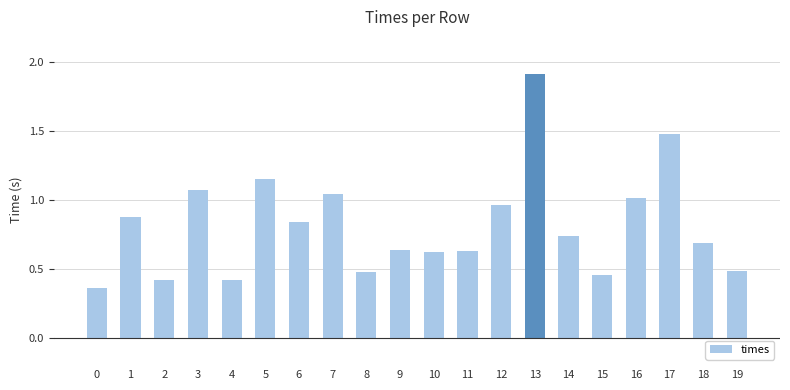

Does the chart contain stacked bars?

No